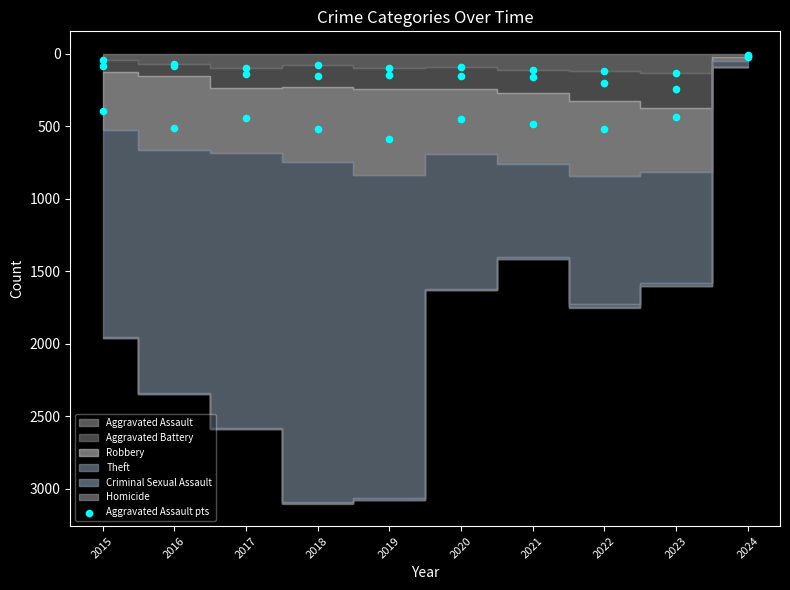

What is the change in value from 2015 to 2022?

+75